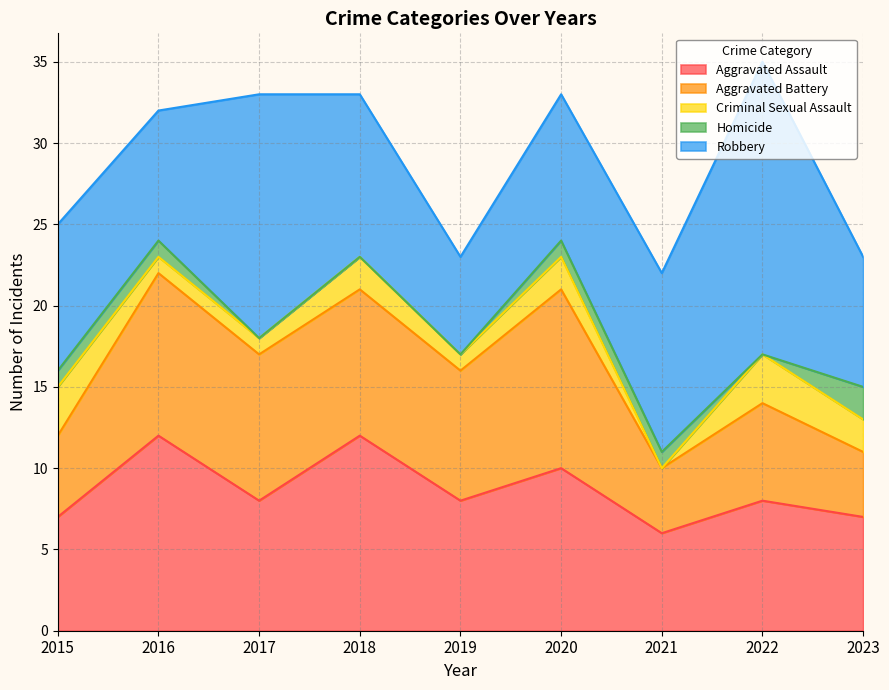

The Aggravated Battery series shows 11 at 2020. True or false?

True